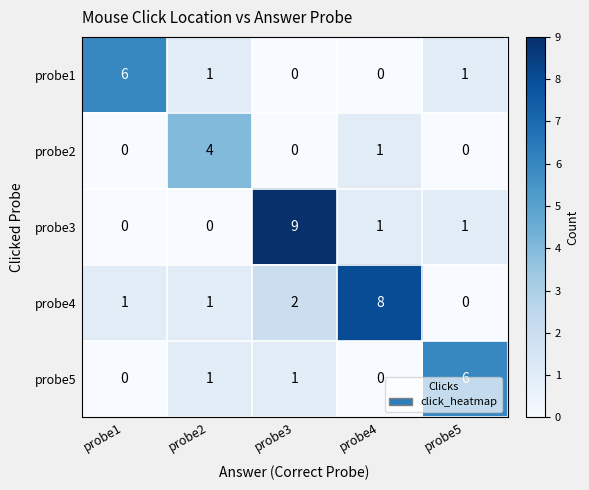

Which label corresponds to the largest value in the chart?

probe3